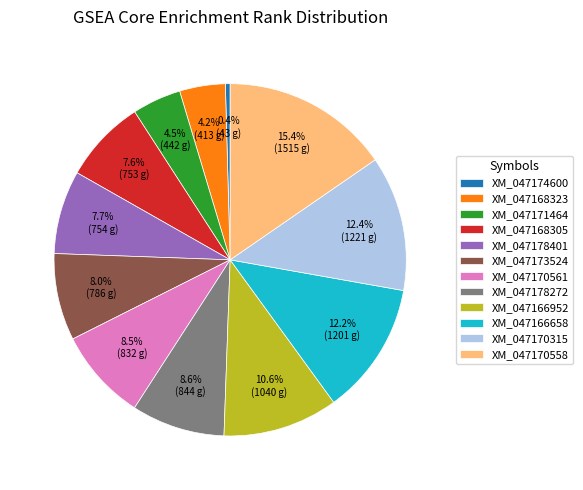

Does XM_047170558 represent more than half of the total?

No